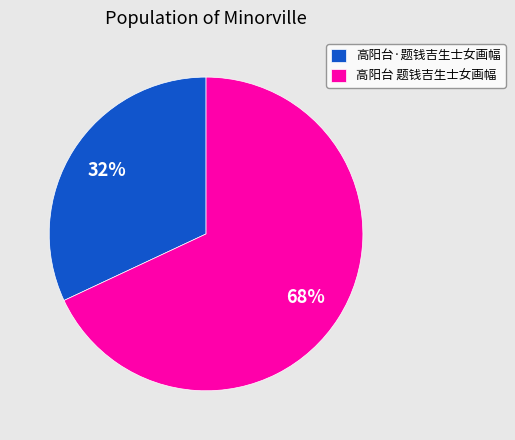

To the nearest percent, what is the difference between the largest and smallest slice percentages?

36%